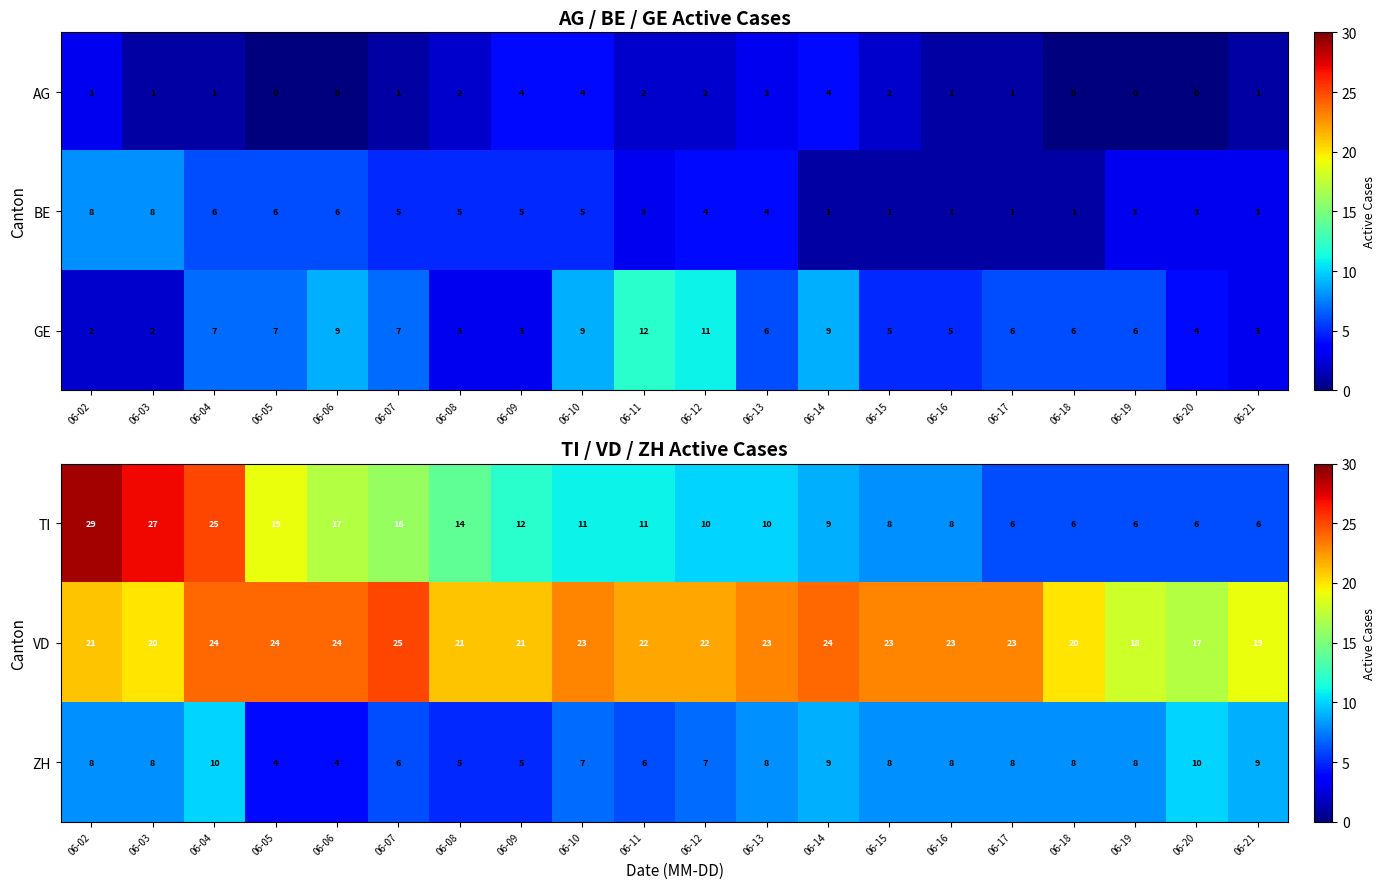

What is the difference between the maximum and minimum values in the ZH series?

6